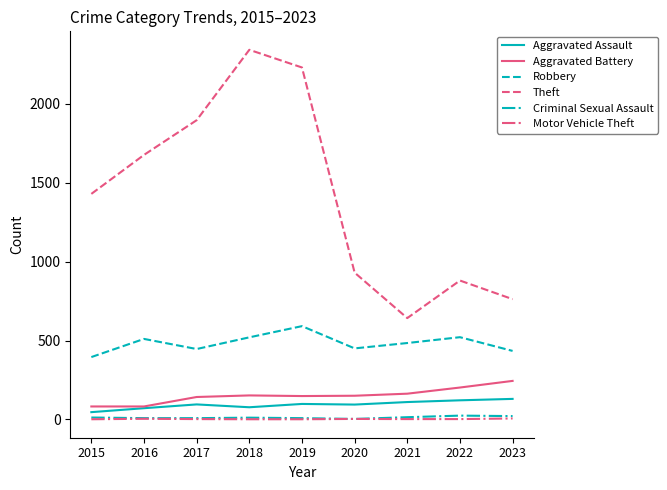

What is the maximum value for Aggravated Battery?

244